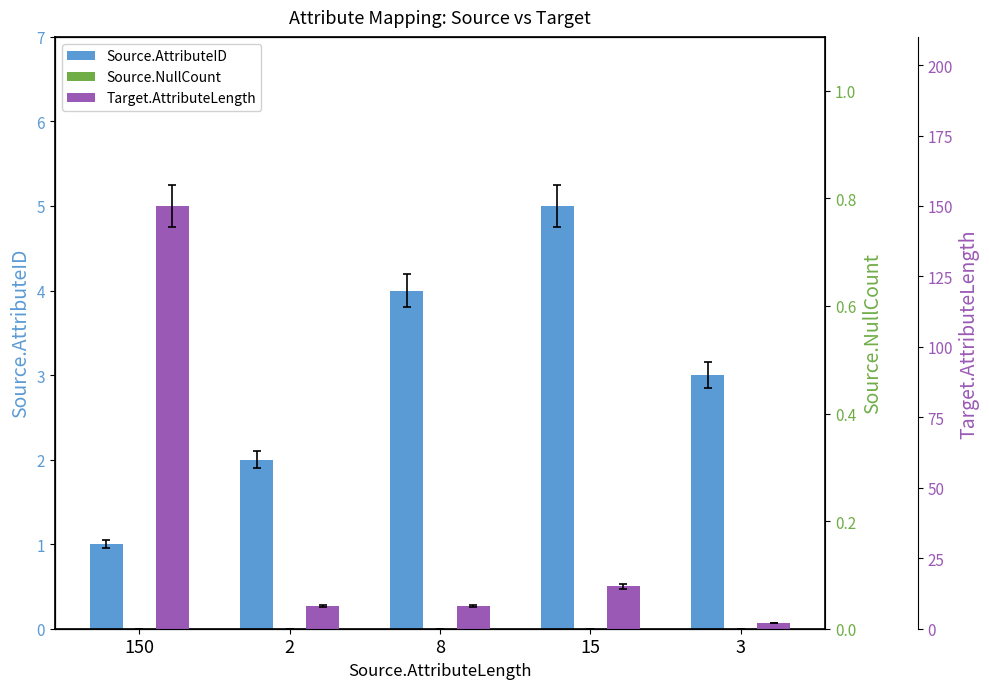

Reading left to right, transcribe all the data shown in this chart.

Source.AttributeID: 1	2	4	5	3
Source.NullCount: 0	0	0	0	0
Target.AttributeLength: 150	8	8	15	2